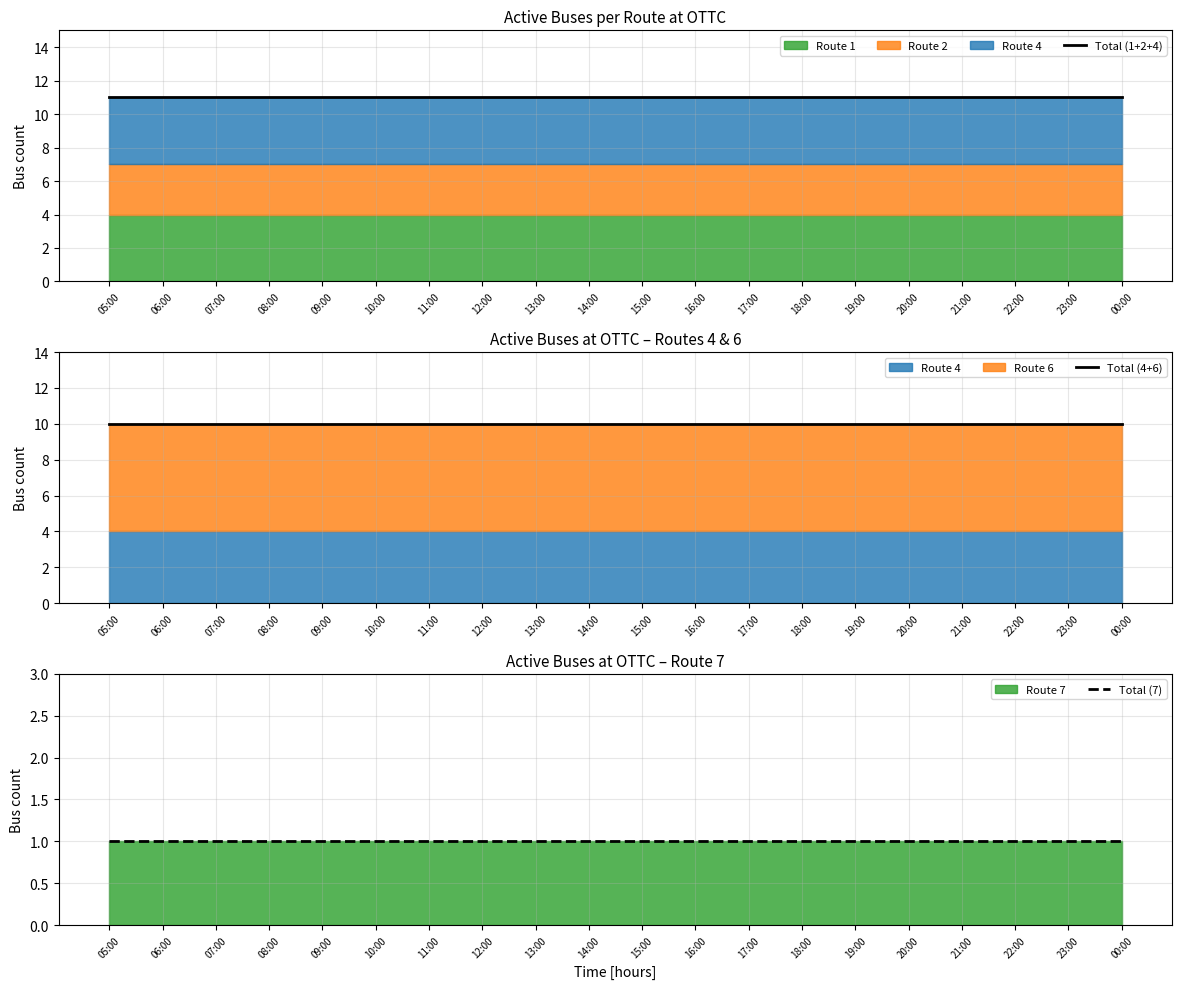

Does the chart have visible grid lines?

Yes